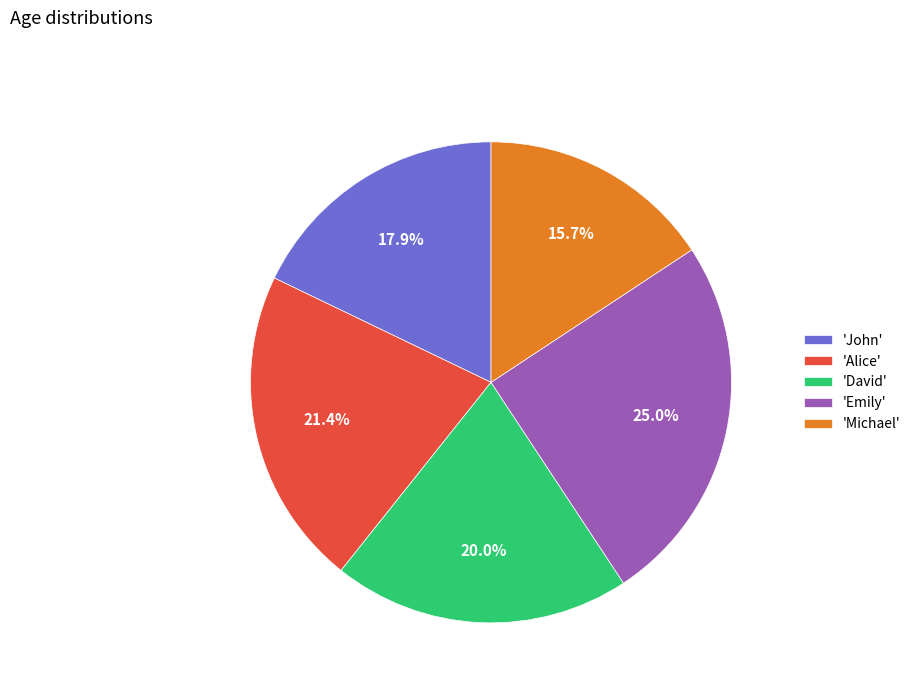

Which has a higher value, 'David' or 'Alice'?

'Alice'